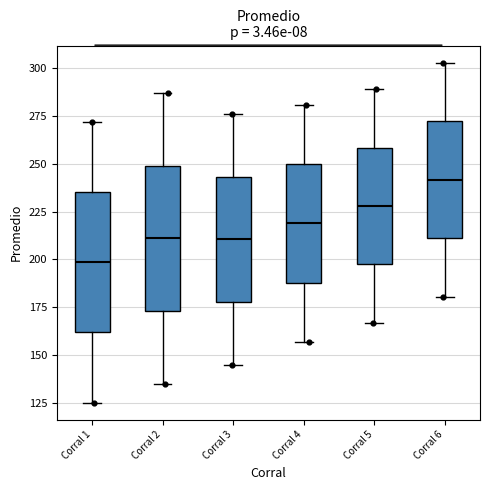

Reading left to right, read every box against the y-axis: the position of its median line, the range the box covers, and the ends of its whiskers. The values are not printed on the chart, so give them approximately, as read against the axis.

Corral 1: median 200, box 160 to 235, whiskers 125 to 270
Corral 2: median 210, box 175 to 250, whiskers 135 to 285
Corral 3: median 210, box 180 to 245, whiskers 145 to 275
Corral 4: median 220, box 190 to 250, whiskers 155 to 280
Corral 5: median 230, box 195 to 260, whiskers 165 to 290
Corral 6: median 240, box 210 to 270, whiskers 180 to 305